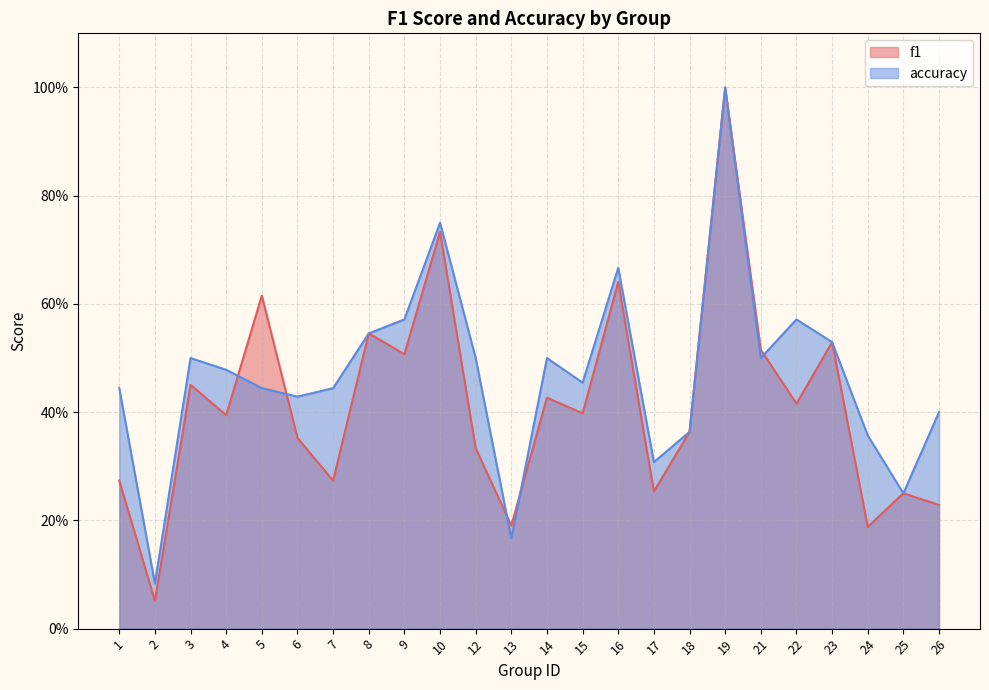

Reading right to left, what are all the values shown in this chart?

f1: 26=0.2	25=0.2	24=0.2	23=0.5	22=0.4	21=0.5	19=1.0	18=0.4	17=0.3	16=0.6	15=0.4	14=0.4	13=0.2	12=0.3	10=0.7	9=0.5	8=0.5	7=0.3	6=0.4	5=0.6	4=0.4	3=0.5	2=0.1	1=0.3
accuracy: 26=0.4	25=0.2	24=0.4	23=0.5	22=0.6	21=0.5	19=1.0	18=0.4	17=0.3	16=0.7	15=0.5	14=0.5	13=0.2	12=0.5	10=0.8	9=0.6	8=0.5	7=0.4	6=0.4	5=0.4	4=0.5	3=0.5	2=0.1	1=0.4